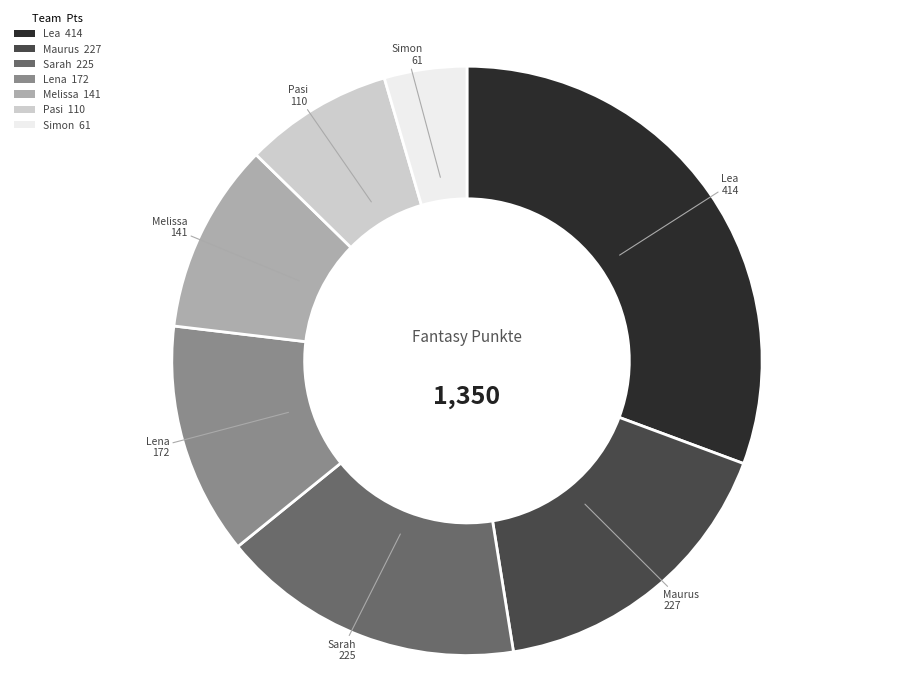

Is there any slice that represents more than half of the pie?

No